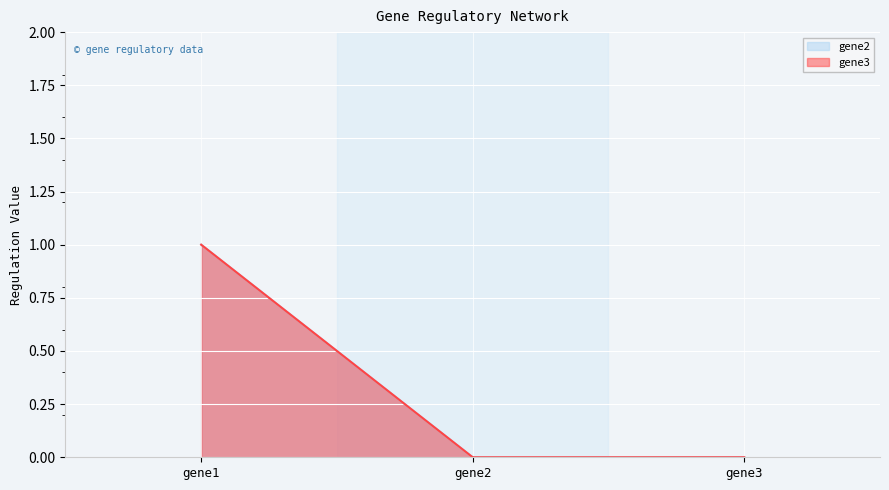

Rank the categories by gene3 value from lowest to highest.

gene2, gene3, gene1